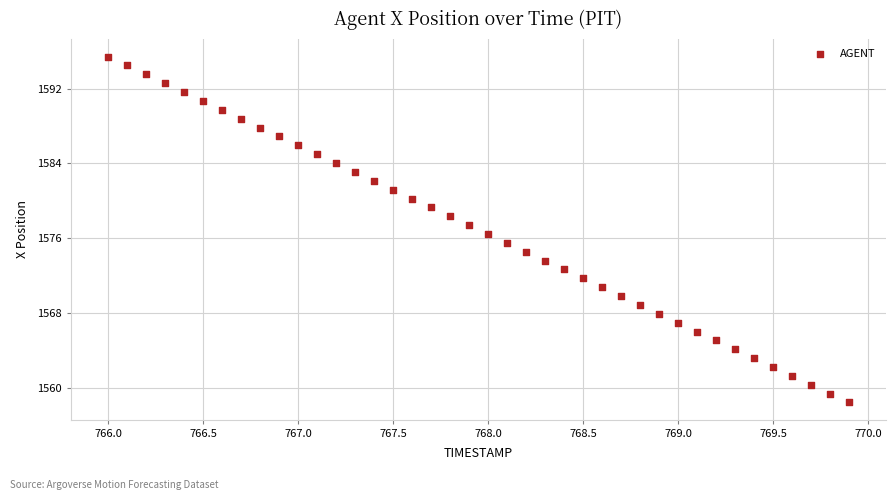

What is the range of X values (max minus min)?

3.9